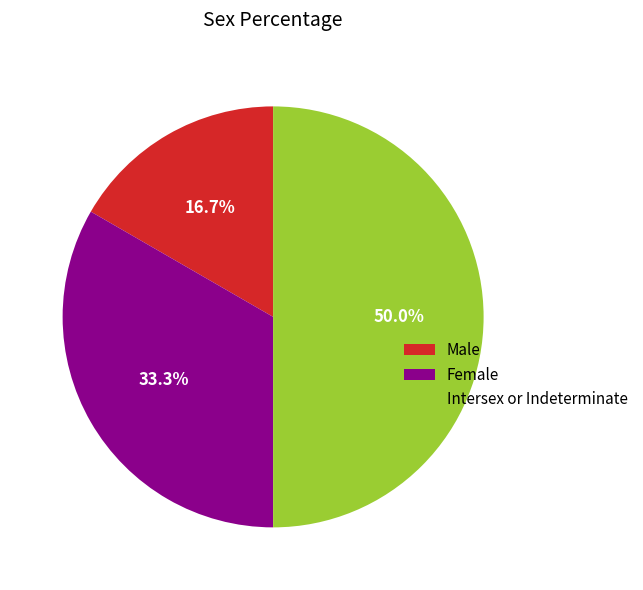

What percentage is NOT represented by Female?

66.7%